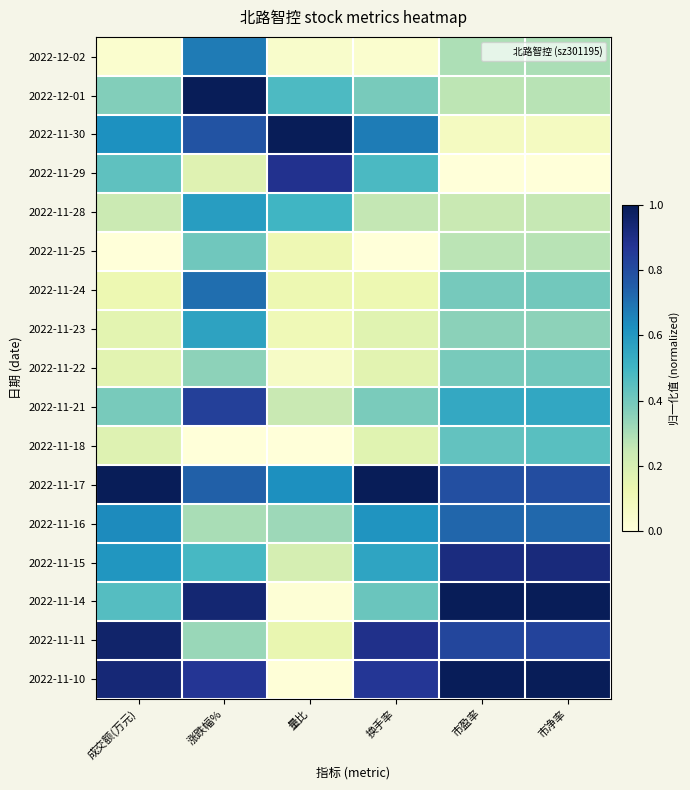

Reading left to right, list all the values displayed in this chart.

2022-12-02: 成交额(万元)=0.0	涨跌幅%=0.7	量比=0.0	换手率=0.0	市盈率=0.3	市净率=0.3
2022-12-01: 成交额(万元)=0.4	涨跌幅%=1.0	量比=0.5	换手率=0.4	市盈率=0.3	市净率=0.3
2022-11-30: 成交额(万元)=0.6	涨跌幅%=0.8	量比=1.0	换手率=0.7	市盈率=0.1	市净率=0.1
2022-11-29: 成交额(万元)=0.4	涨跌幅%=0.2	量比=0.9	换手率=0.5	市盈率=0.0	市净率=0.0
2022-11-28: 成交额(万元)=0.2	涨跌幅%=0.6	量比=0.5	换手率=0.3	市盈率=0.2	市净率=0.3
2022-11-25: 成交额(万元)=0.0	涨跌幅%=0.4	量比=0.1	换手率=0.0	市盈率=0.3	市净率=0.3
2022-11-24: 成交额(万元)=0.1	涨跌幅%=0.7	量比=0.1	换手率=0.1	市盈率=0.4	市净率=0.4
2022-11-23: 成交额(万元)=0.2	涨跌幅%=0.6	量比=0.1	换手率=0.2	市盈率=0.4	市净率=0.4
2022-11-22: 成交额(万元)=0.2	涨跌幅%=0.4	量比=0.1	换手率=0.2	市盈率=0.4	市净率=0.4
2022-11-21: 成交额(万元)=0.4	涨跌幅%=0.8	量比=0.2	换手率=0.4	市盈率=0.5	市净率=0.6
2022-11-18: 成交额(万元)=0.2	涨跌幅%=0.0	量比=0.0	换手率=0.2	市盈率=0.4	市净率=0.5
2022-11-17: 成交额(万元)=1.0	涨跌幅%=0.7	量比=0.6	换手率=1.0	市盈率=0.8	市净率=0.8
2022-11-16: 成交额(万元)=0.6	涨跌幅%=0.3	量比=0.3	换手率=0.6	市盈率=0.7	市净率=0.7
2022-11-15: 成交额(万元)=0.6	涨跌幅%=0.5	量比=0.2	换手率=0.6	市盈率=0.9	市净率=0.9
2022-11-14: 成交额(万元)=0.5	涨跌幅%=0.9	量比=0.0	换手率=0.4	市盈率=1.0	市净率=1.0
2022-11-11: 成交额(万元)=1.0	涨跌幅%=0.3	量比=0.1	换手率=0.9	市盈率=0.8	市净率=0.8
2022-11-10: 成交额(万元)=0.9	涨跌幅%=0.9	量比=0.0	换手率=0.9	市盈率=1.0	市净率=1.0